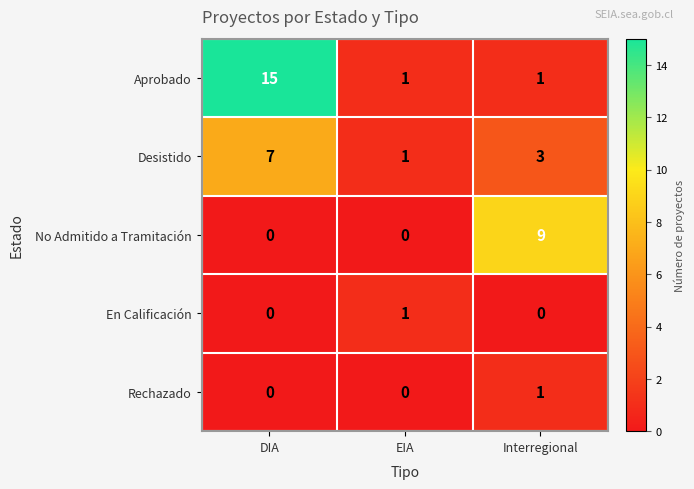

How many distinct data groups are displayed?

5